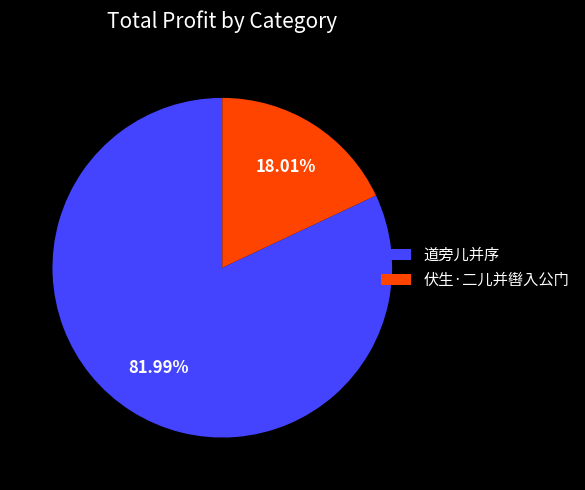

How many slices are in this pie chart?

2